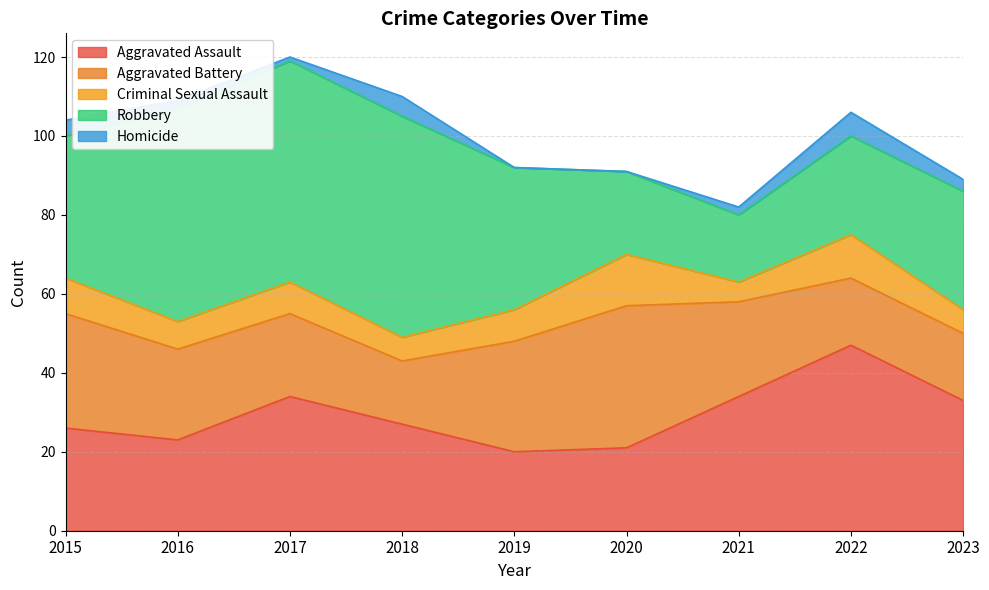

True or false: Aggravated Assault and Robbery cross at least once.

False